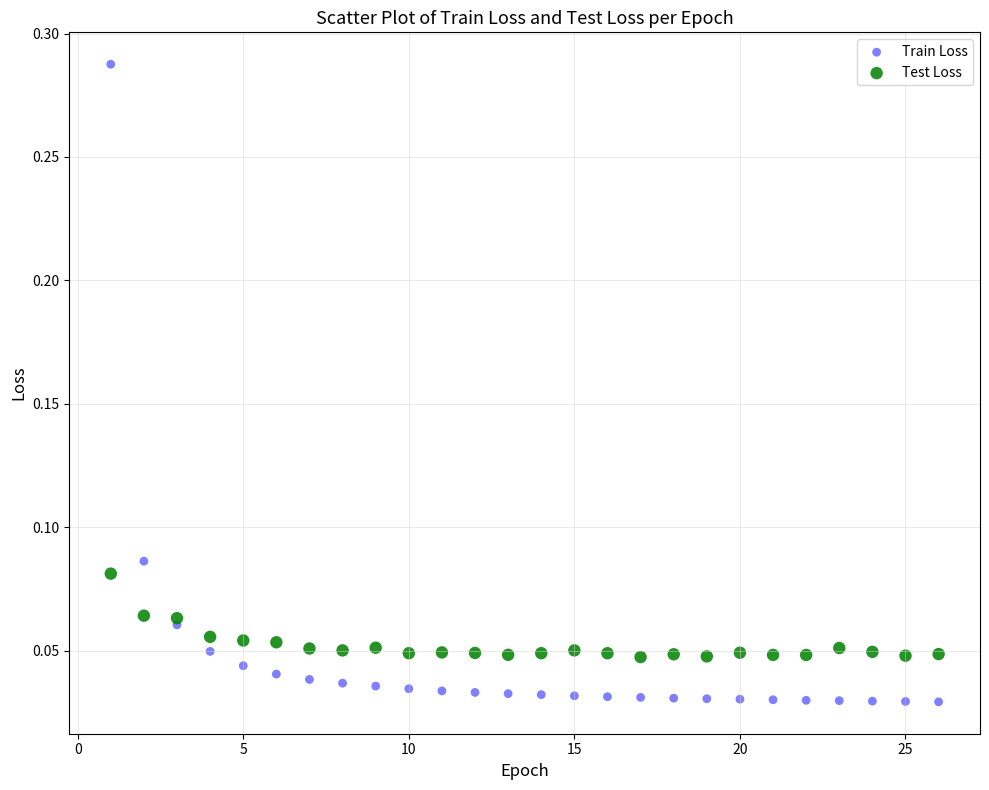

Which series contains the highest Y value?

Train Loss